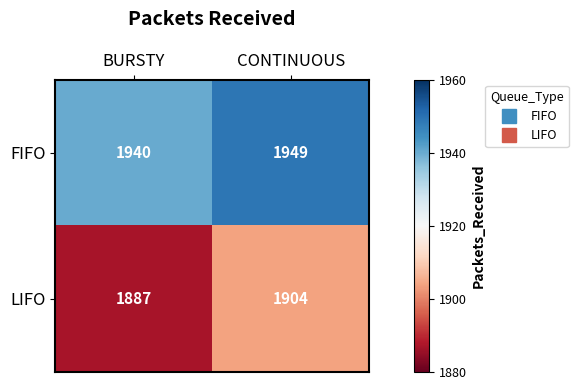

What is the approximate value of FIFO at BURSTY?

1940